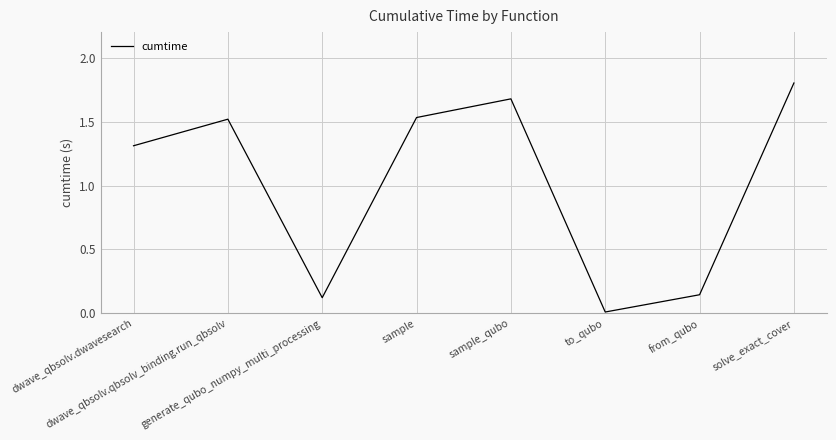

What is the difference between the second highest and second lowest values?

1.6